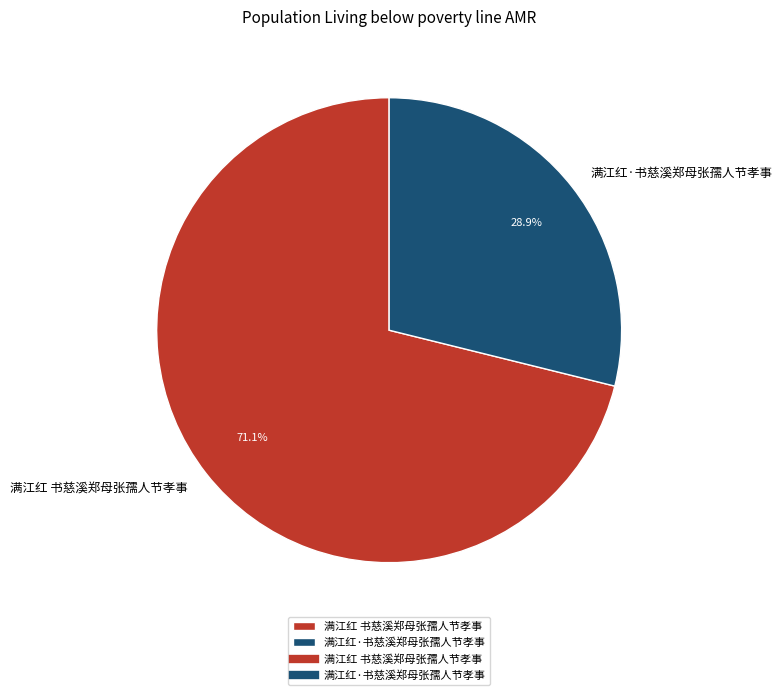

How many segments does this pie chart have?

2